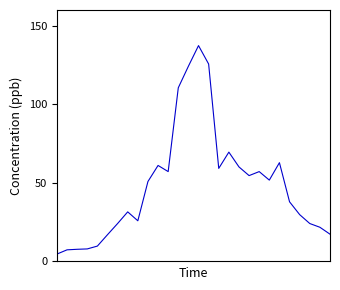

How many lines are shown in the chart?

1